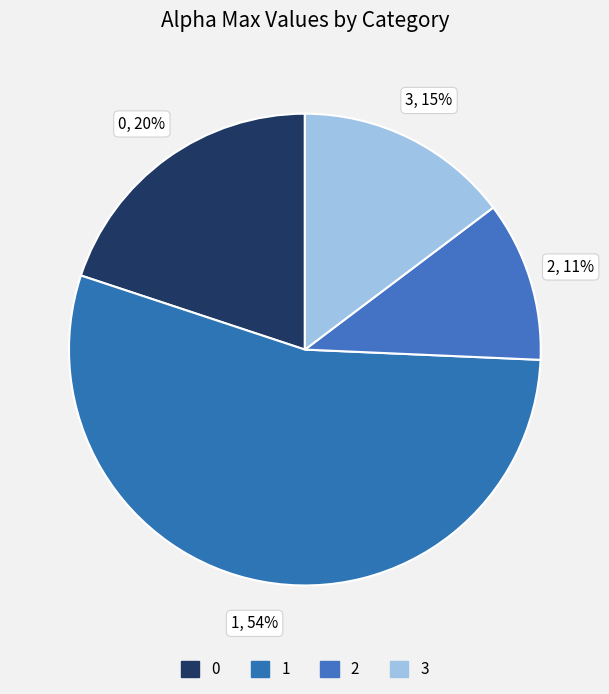

True or false: 0 accounts for 29% of the total.

False